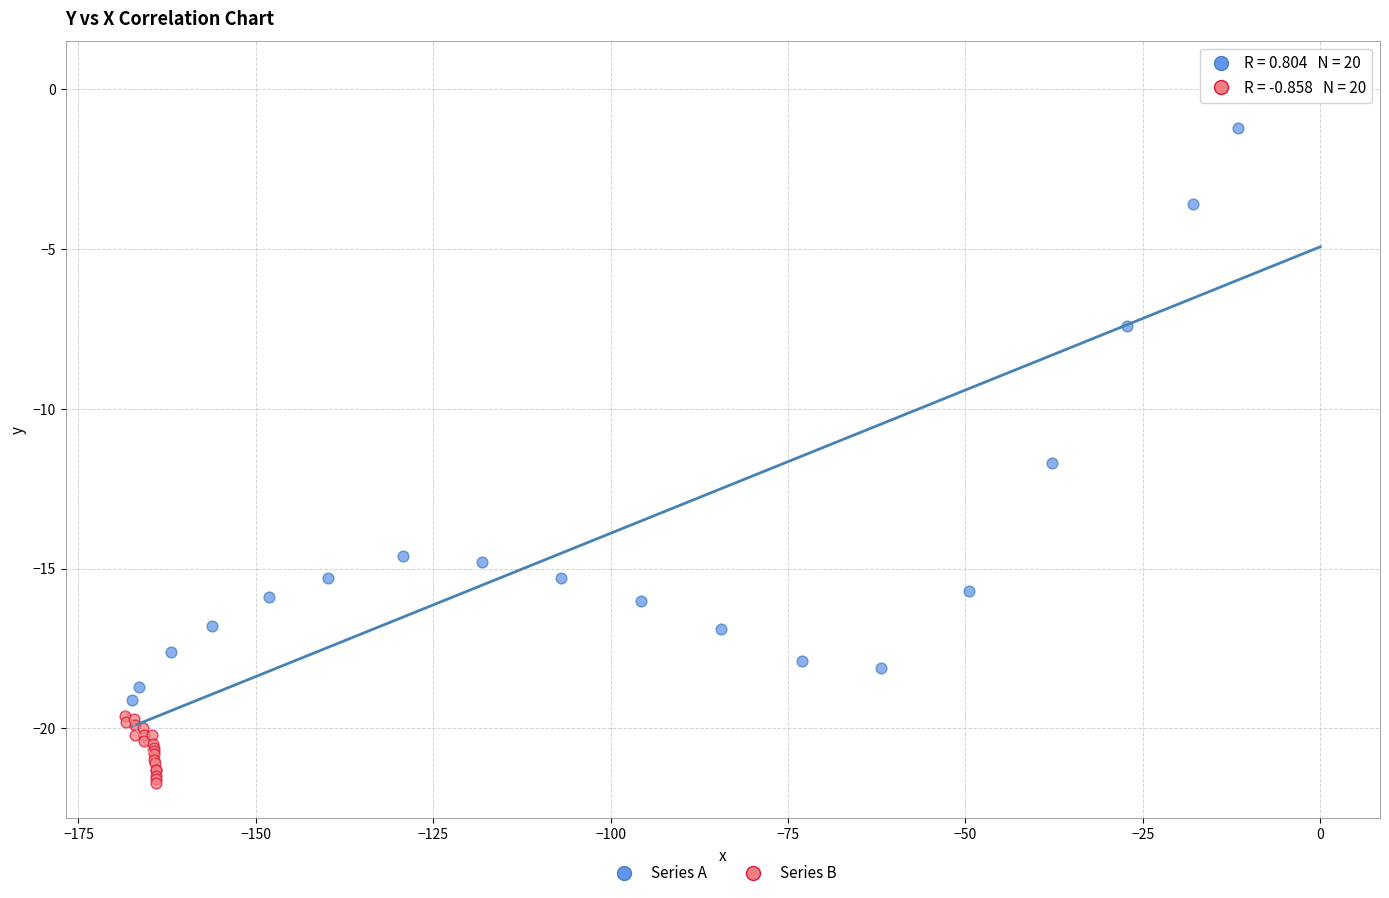

Which series reaches the minimum Y coordinate?

Series B